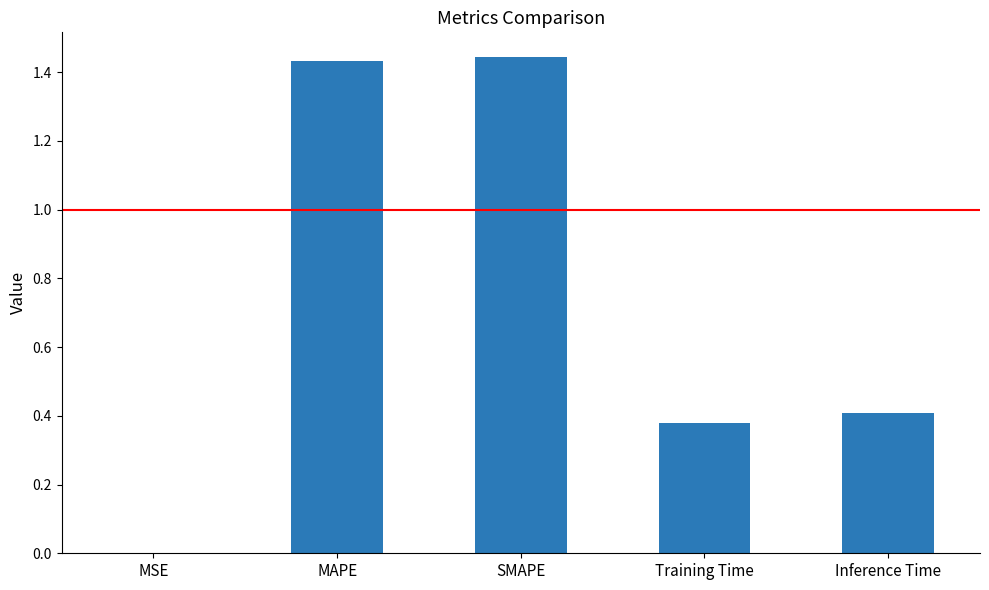

What is the sum of all values?

3.7